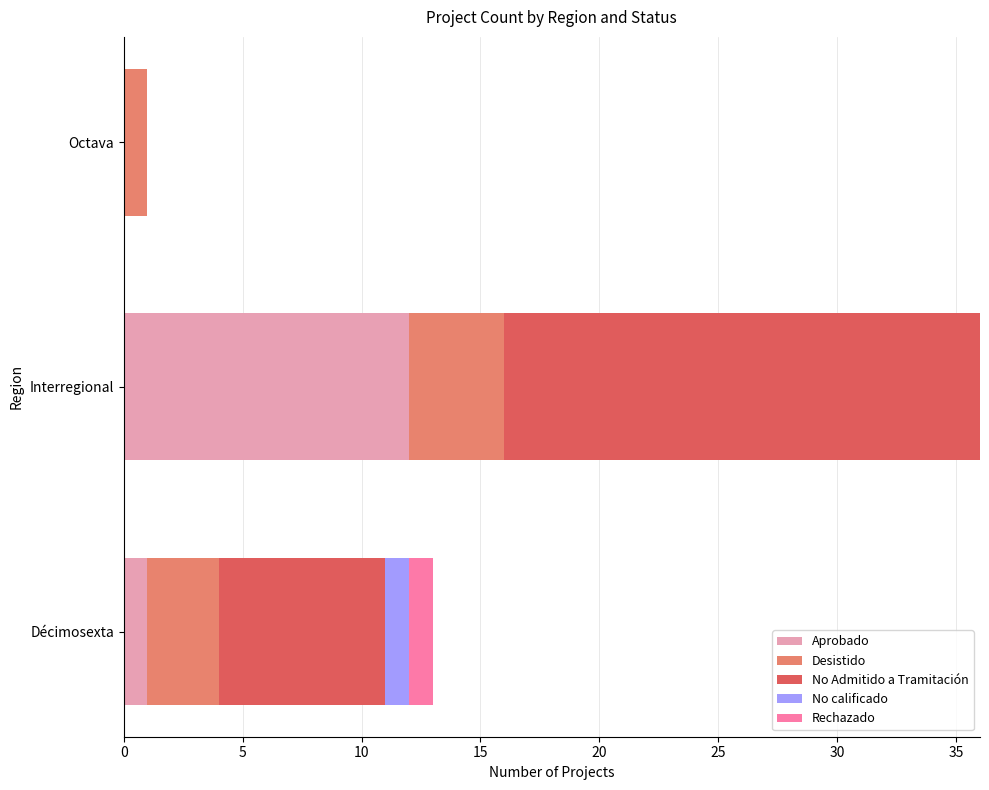

Is it true that Aprobado equals 0 at Octava?

True